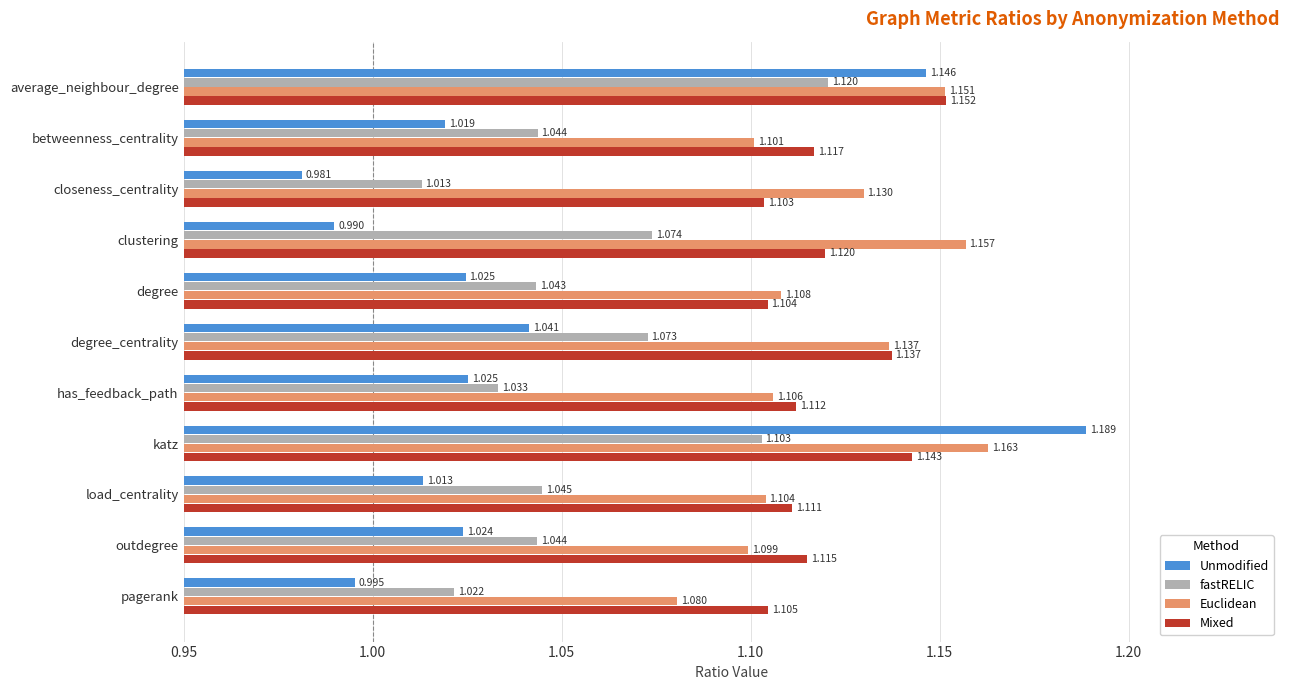

At which label is Unmodified closest to 1?

pagerank